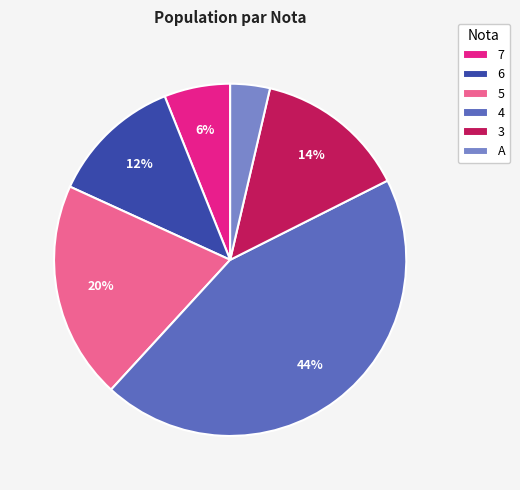

How many slices are in this pie chart?

6